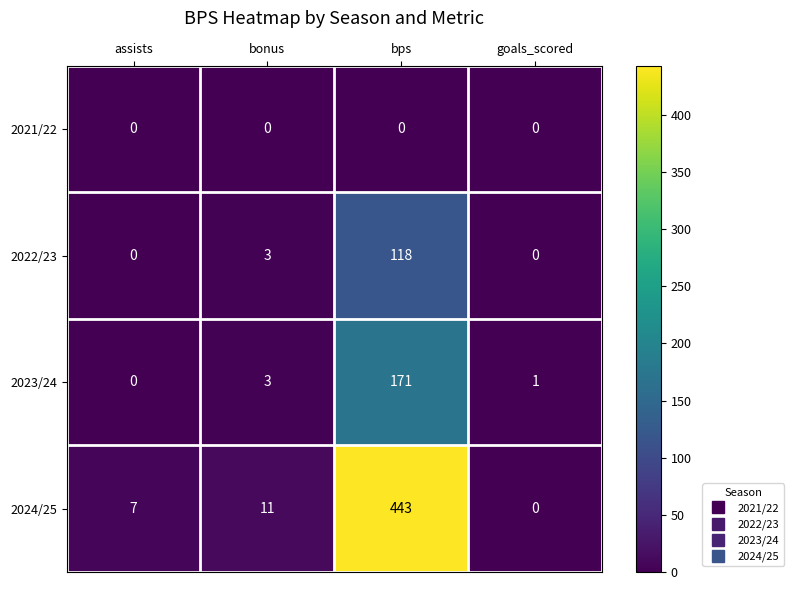

What is the difference between the maximum and minimum values in the 2024/25 series?

443